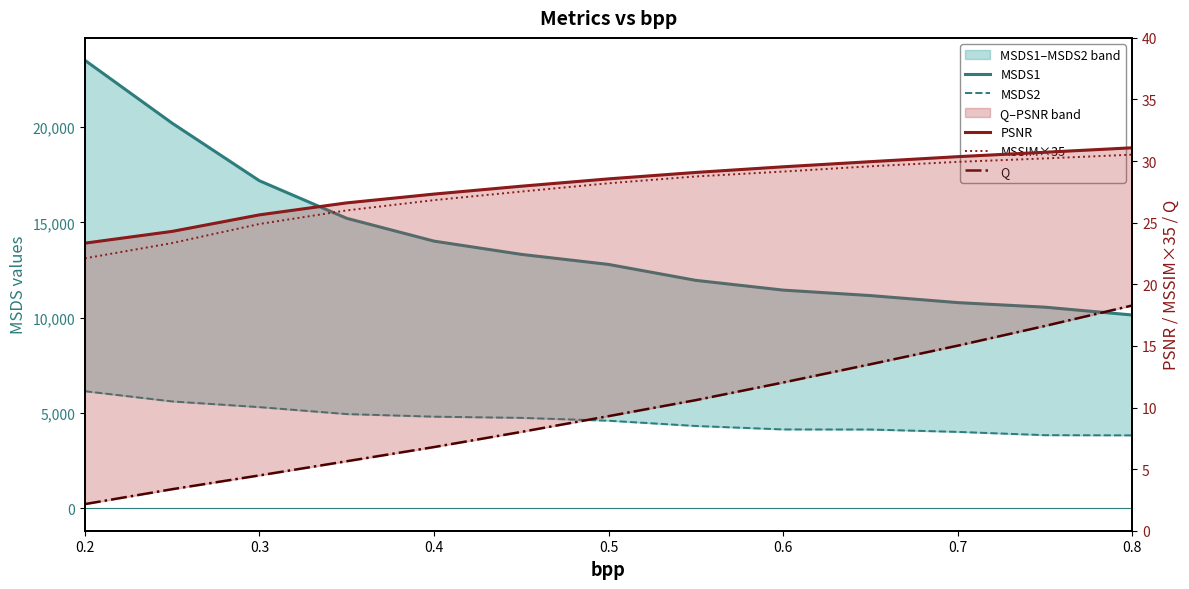

Rank the series by their maximum value, from highest to lowest.

MSDS1, MSDS2, PSNR, MSSIM×35, Q